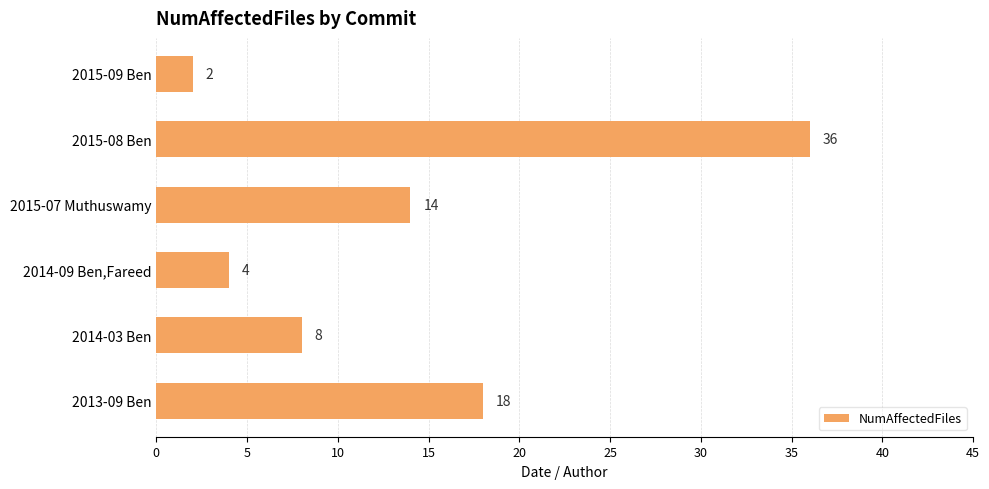

What is the sum of all values?

82